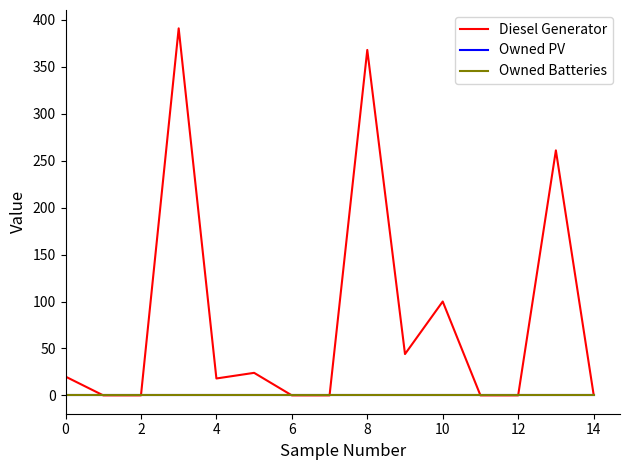

Is this an area chart (filled region under the line)?

No